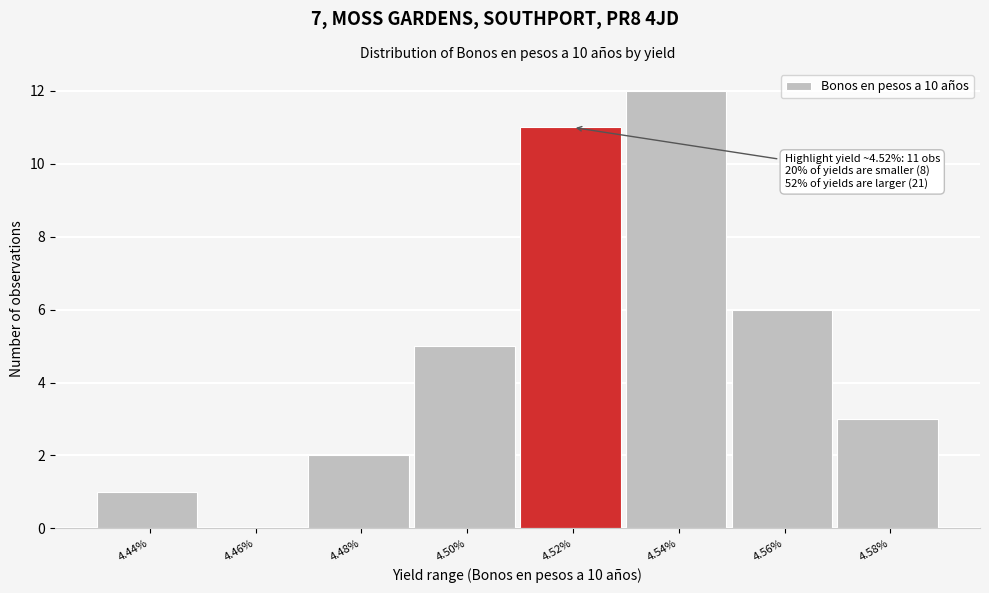

Reading right to left, list all the values displayed in this chart.

4.58%=3	4.56%=6	4.54%=12	4.52%=11	4.50%=5	4.48%=2	4.46%=0	4.44%=1